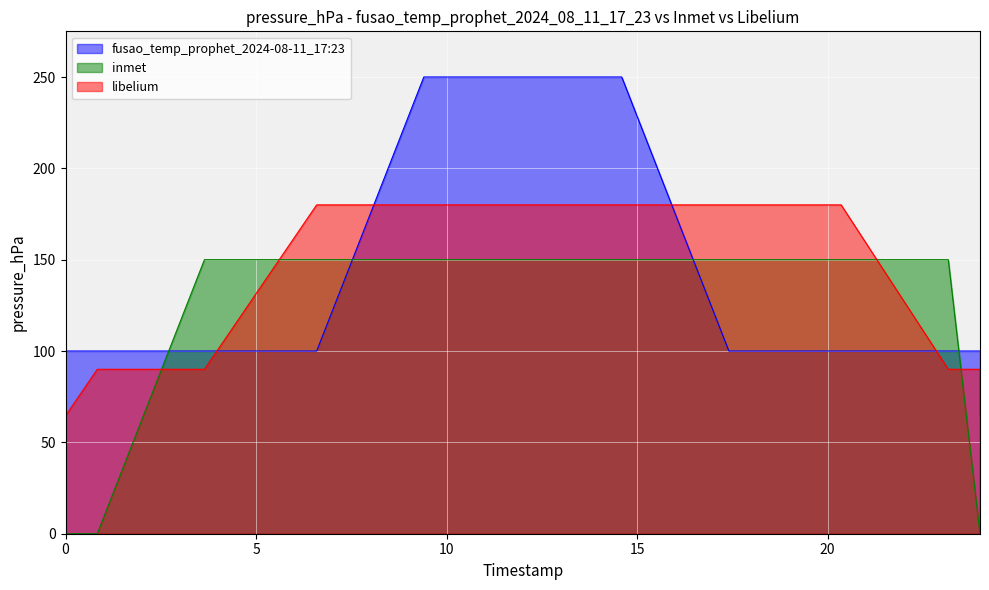

True or false: libelium has a value of 78.1 at 12.

False